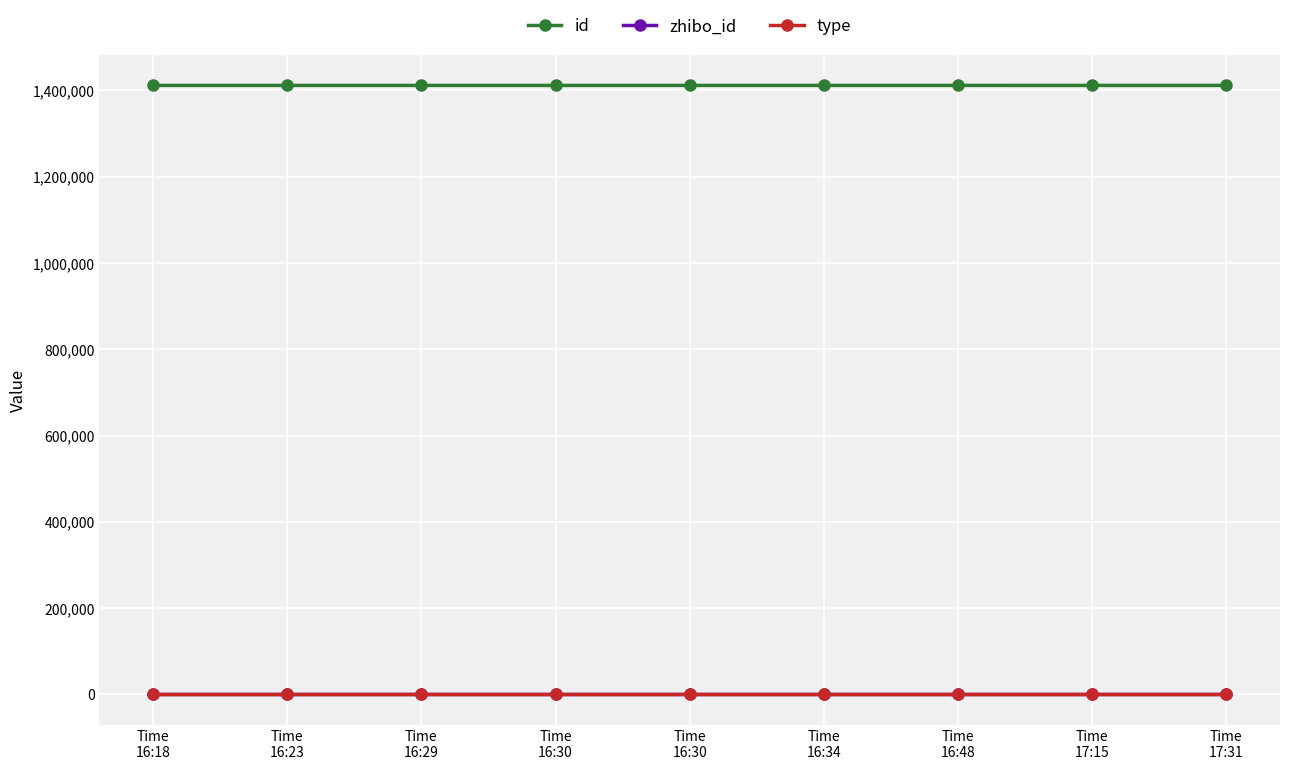

True or false: zhibo_id has a value of 152 at Time
16:29.

True